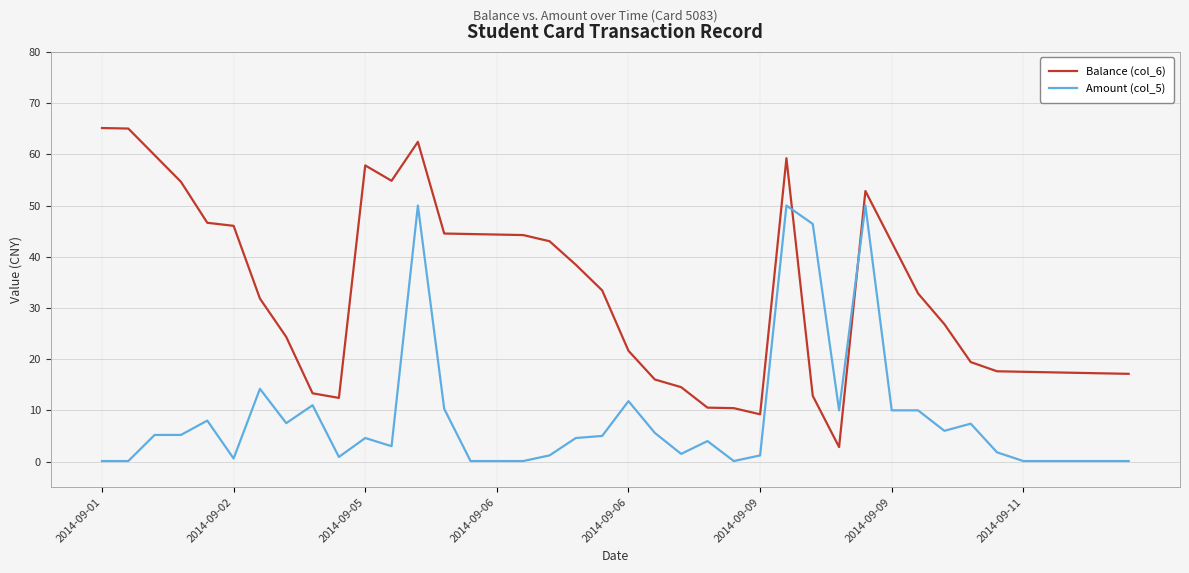

What is the maximum value shown in the chart?

65.1